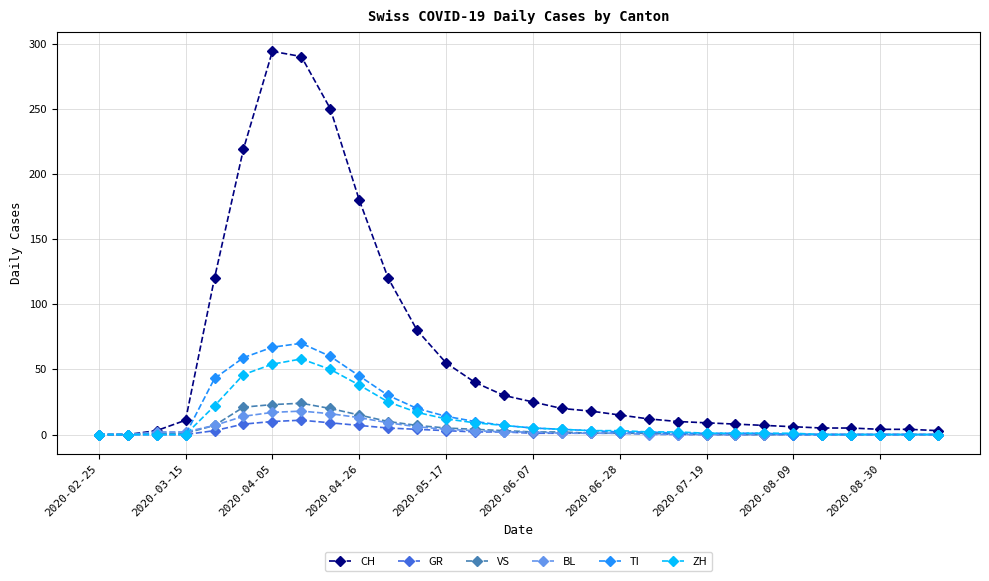

True or false: CH has more than 0 interior local peaks.

True